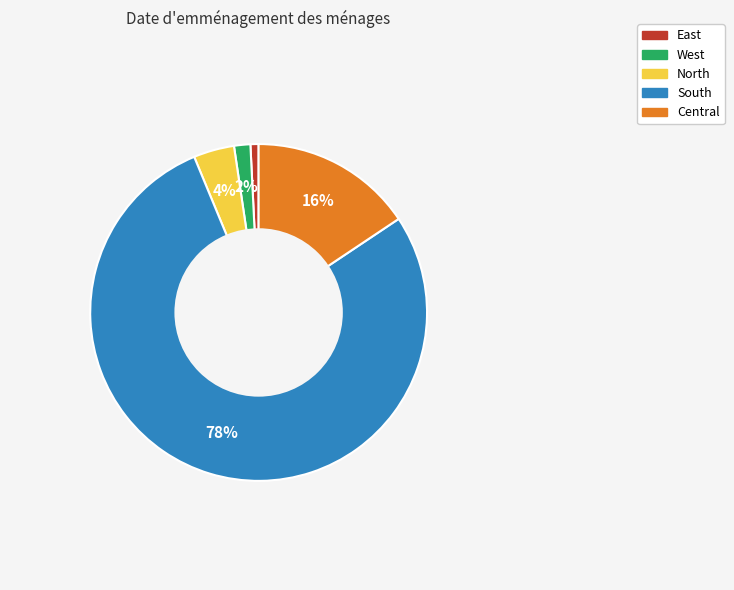

To the nearest percent, what is the average slice percentage?

20%